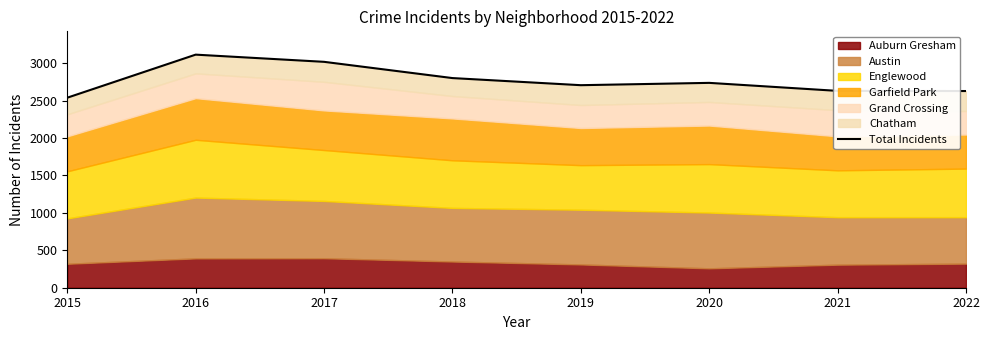

List the labels in order of value, largest first.

2016, 2017, 2018, 2020, 2019, 2021, 2022, 2015